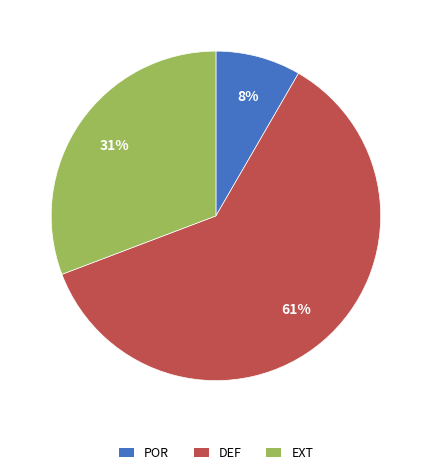

To the nearest percent, what is the difference between the largest and smallest slice percentages?

53%